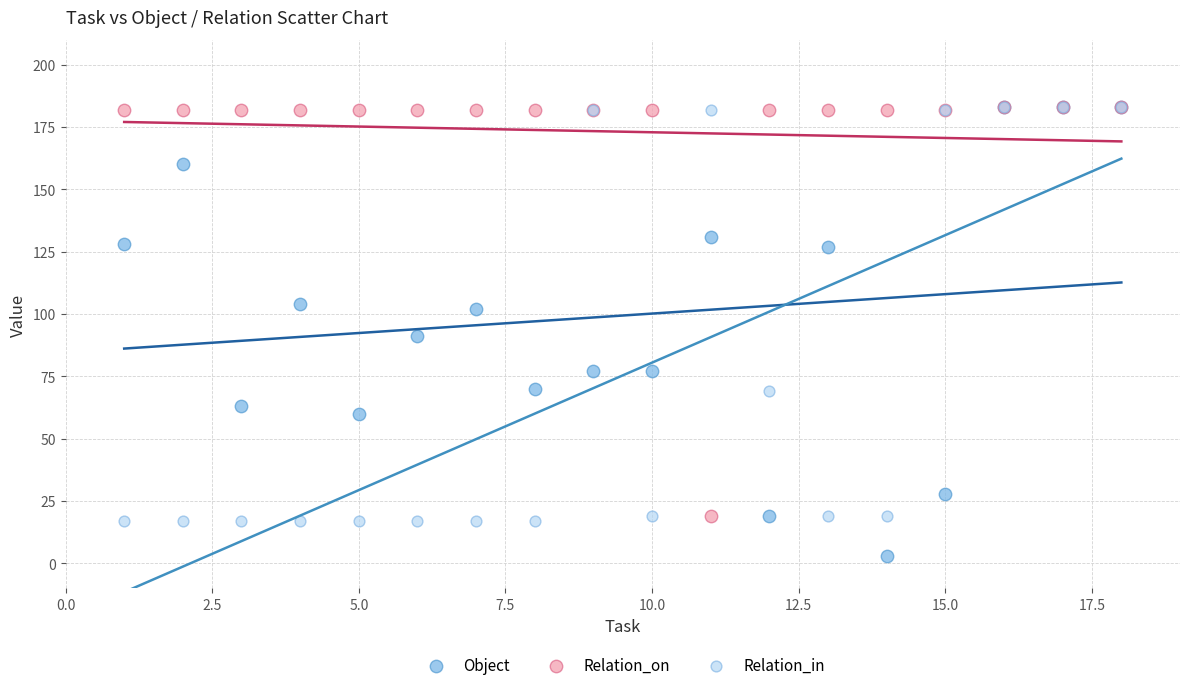

Which series has the widest spread of Y values?

Object